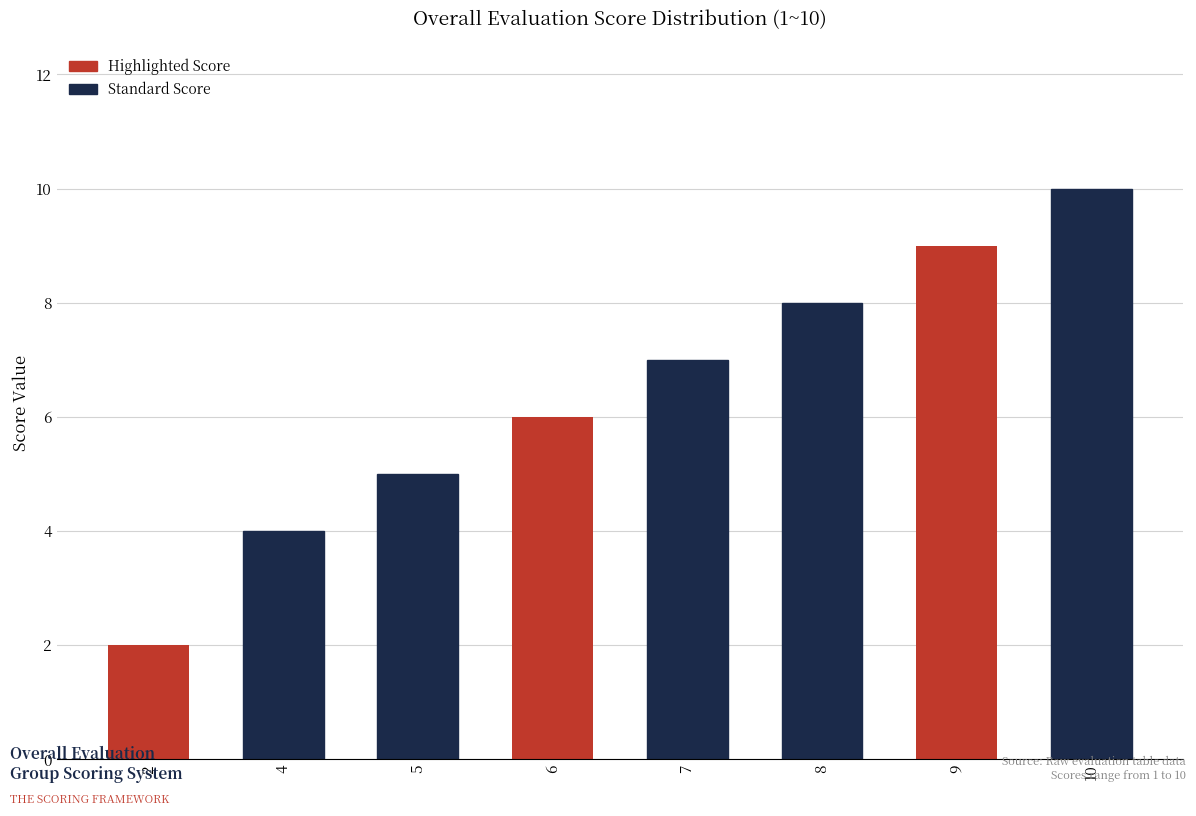

Is it true that the value at 7 is 11?

False